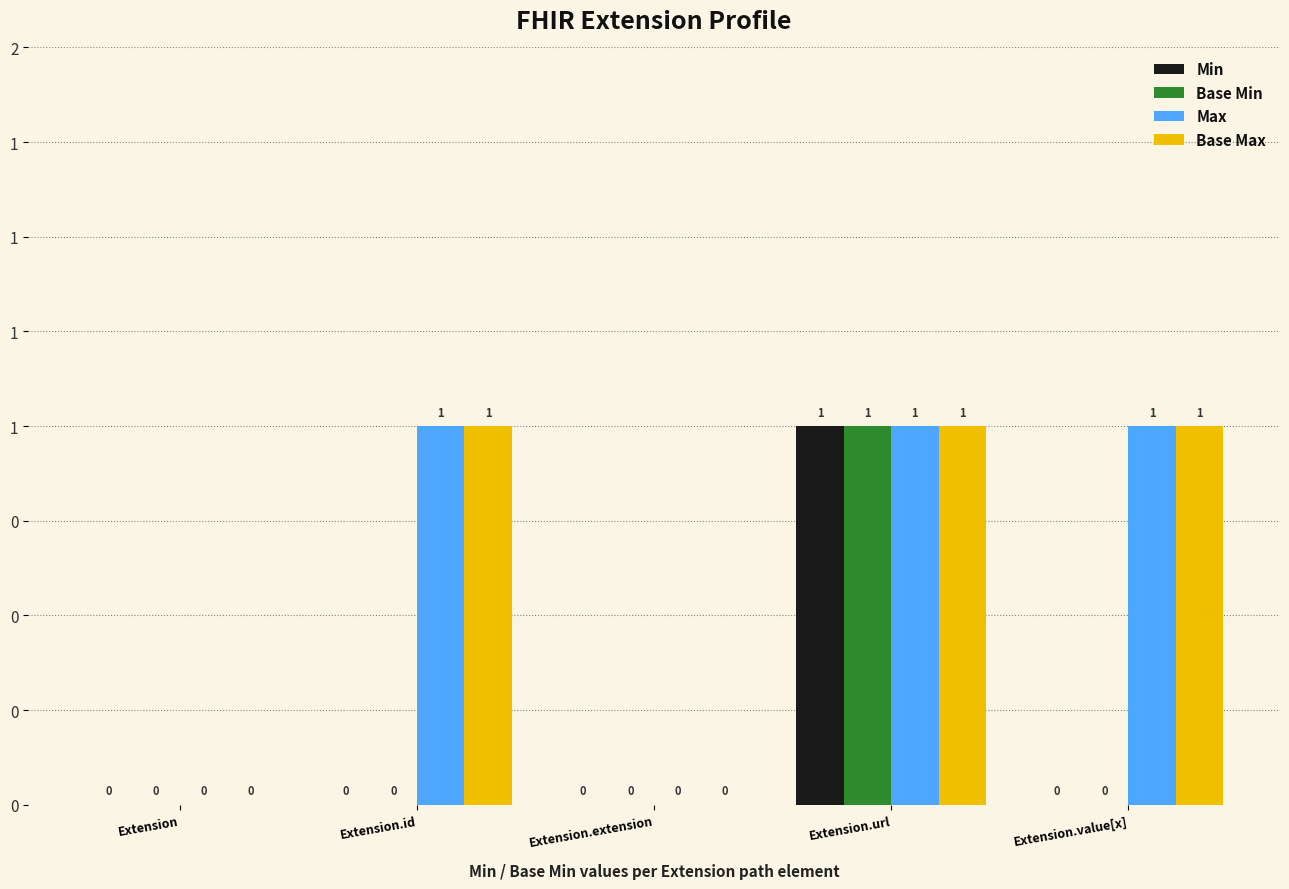

What are all the series names shown in the legend?

Min, Base Min, Max, Base Max